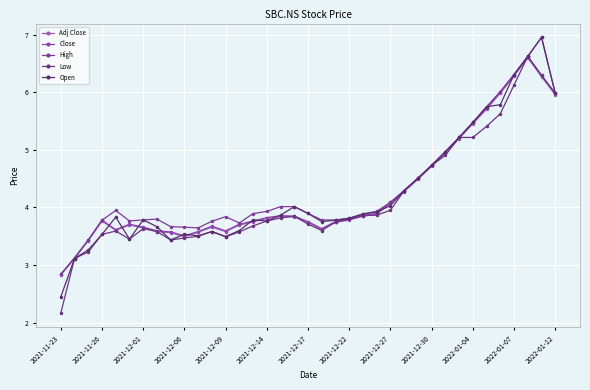

How many values in the Adj Close series are below 3?

1